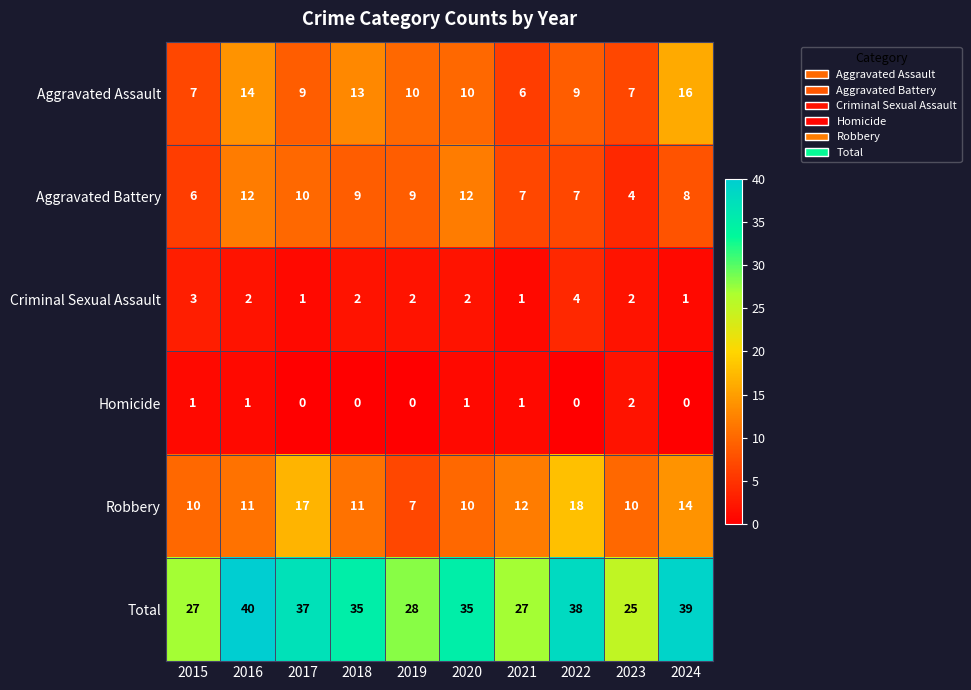

Which series has the largest total across all categories?

Total